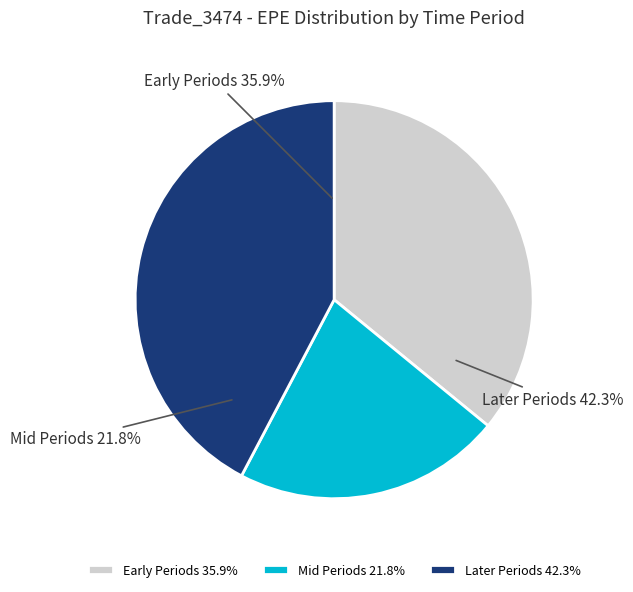

True or false: 2018-08-28 accounts for 2% of the total.

False